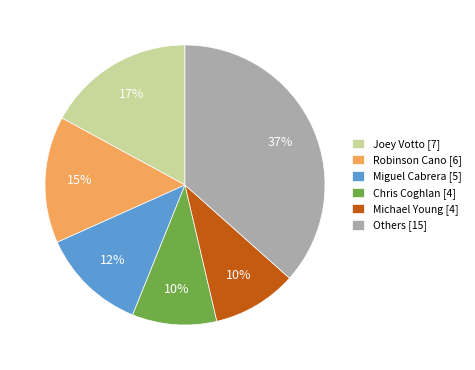

What is the largest slice in the pie chart?

Others [15]